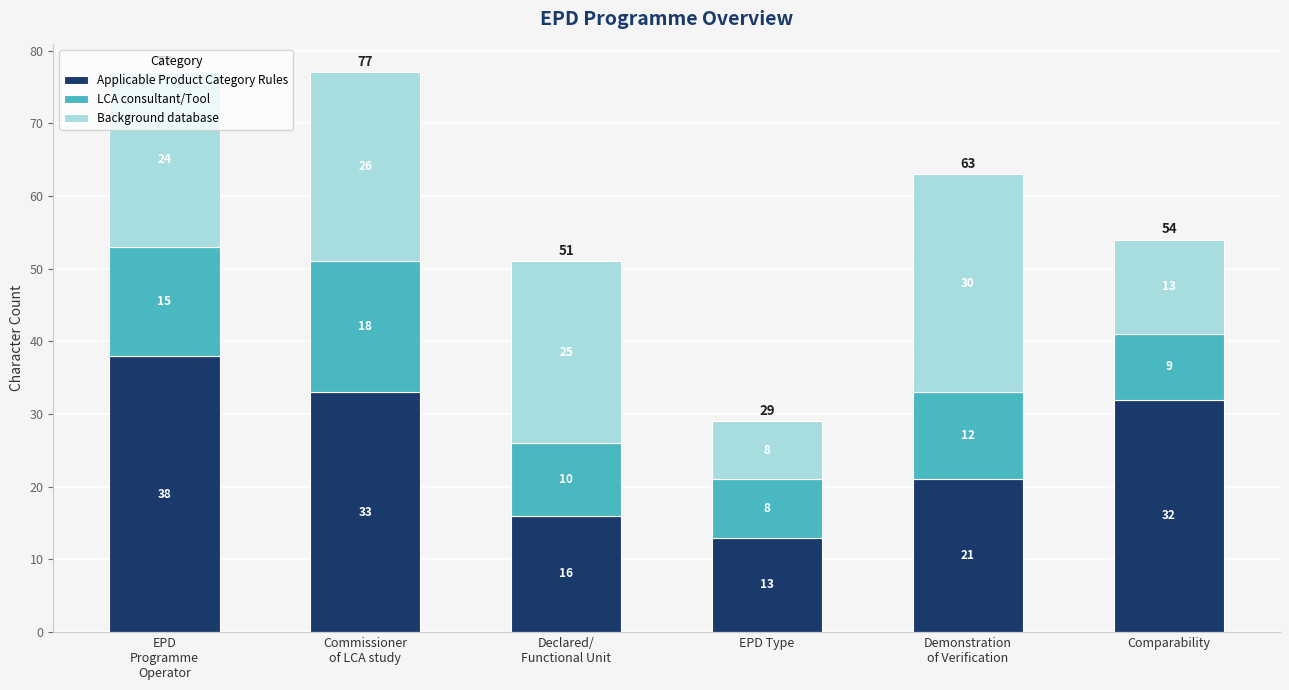

What value does the Applicable Product Category Rules series have at EPD
Programme
Operator?

38